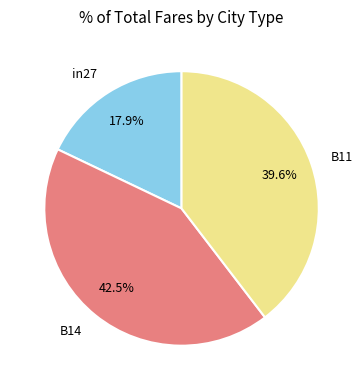

To the nearest percent, what is the difference between the largest and smallest slice percentages?

25%